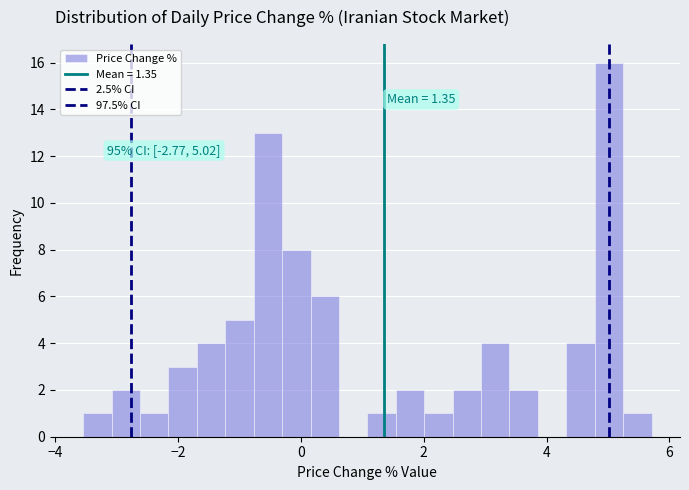

Read against the x-axis, roughly where is the centre of the tallest bar?

5.0